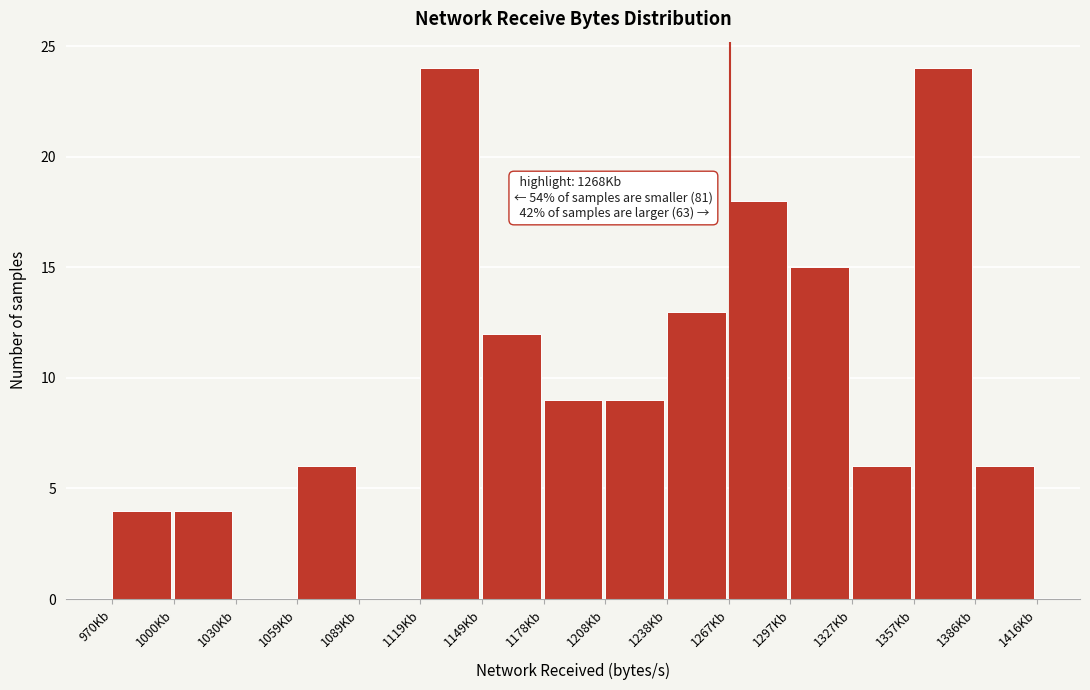

Reading left to right, list all the values displayed in this chart.

970Kb=4	1000Kb=4	1030Kb=0	1059Kb=6	1089Kb=0	1119Kb=24	1149Kb=12	1178Kb=9	1208Kb=9	1238Kb=13	1267Kb=18	1297Kb=15	1327Kb=6	1357Kb=24	1386Kb=6